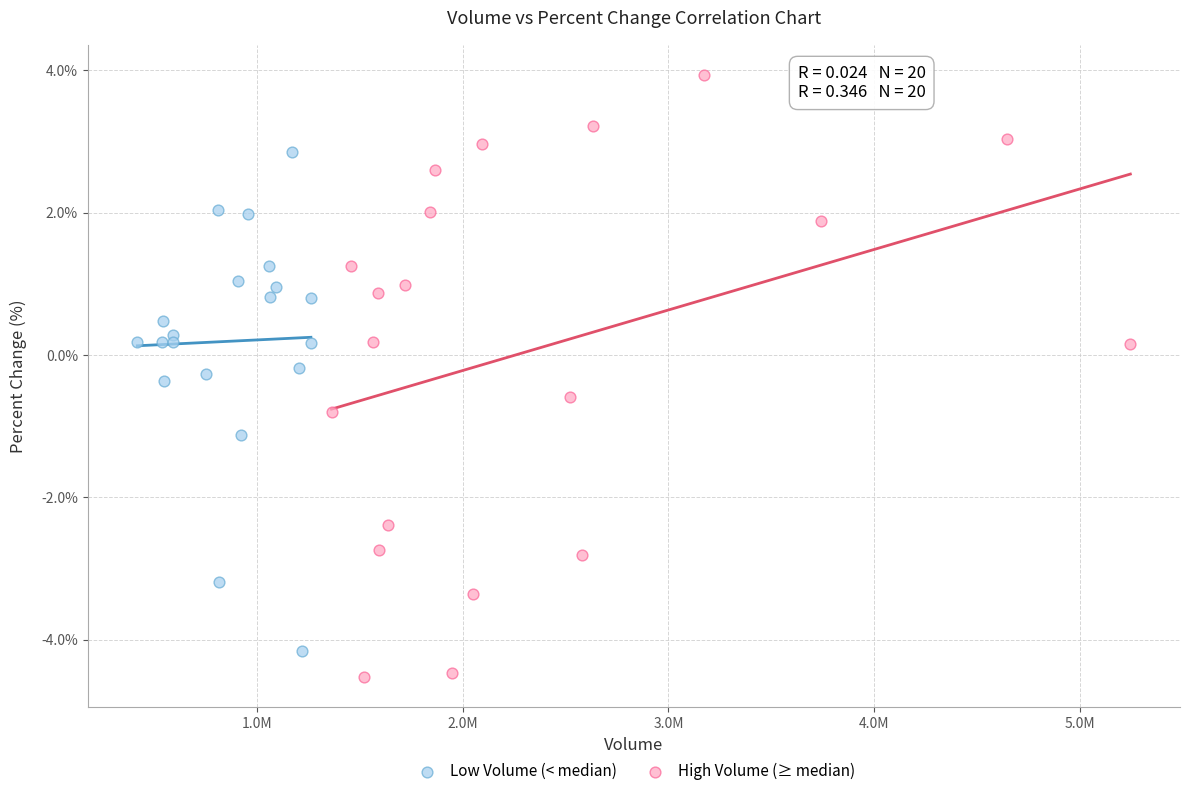

Which series has the largest Y range (max minus min)?

High Volume (≥ median)